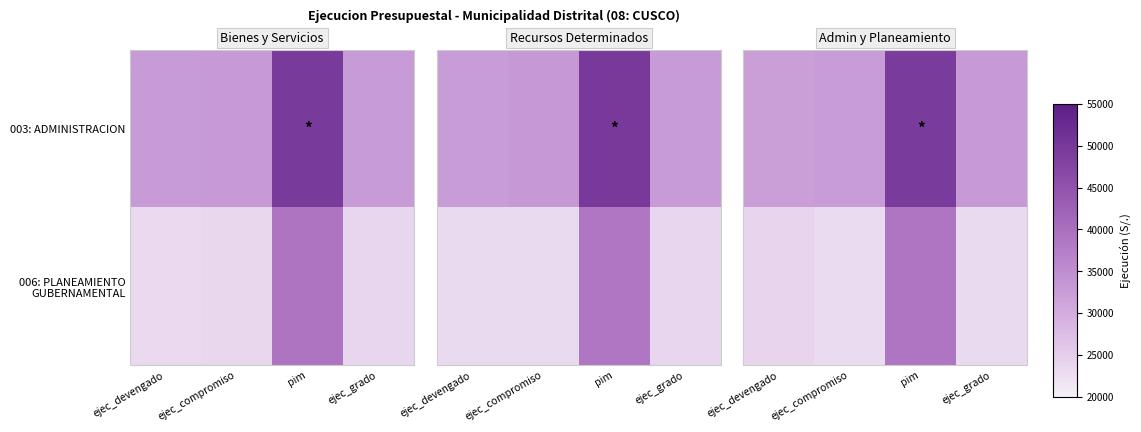

At which category is the sum across all series the highest?

pim